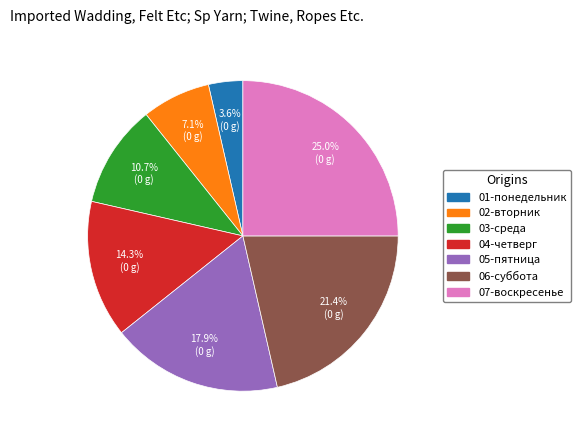

Does 02-вторник represent more than half of the total?

No